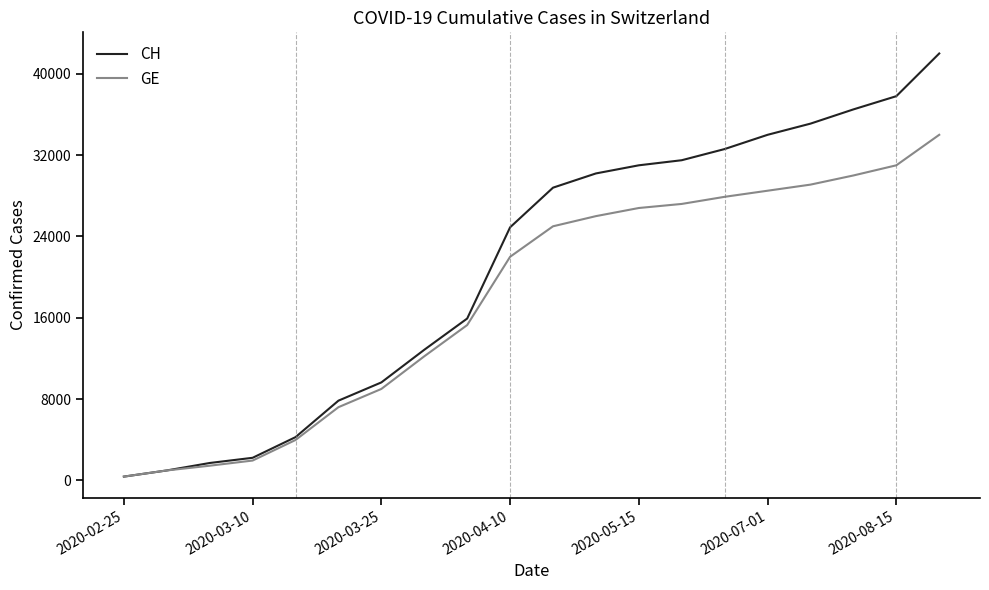

At how many categories does at least one series exceed 6192?

15